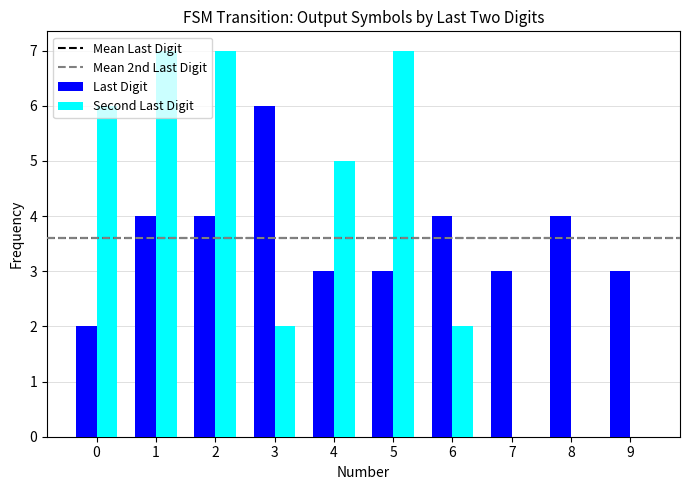

The value of Second Last Digit at 7 is 3. True or false?

False